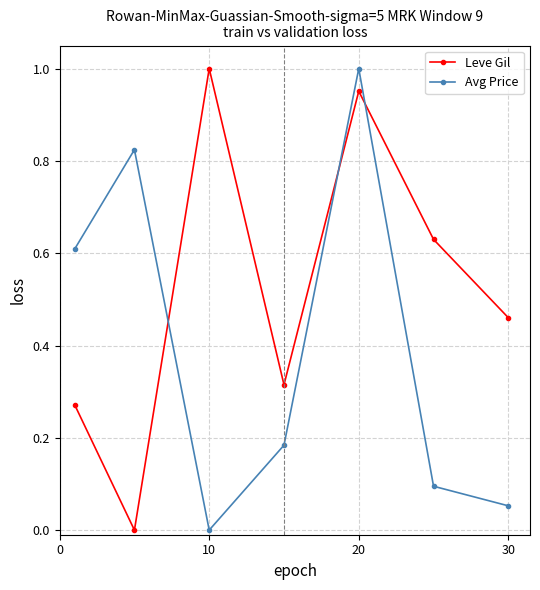

How many lines are shown in the chart?

2